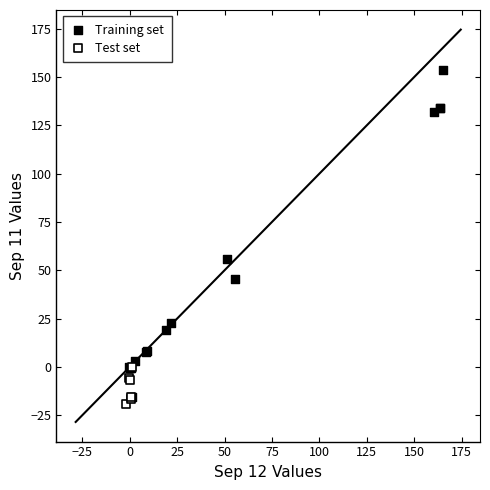

Which series contains the highest Y value?

Training set